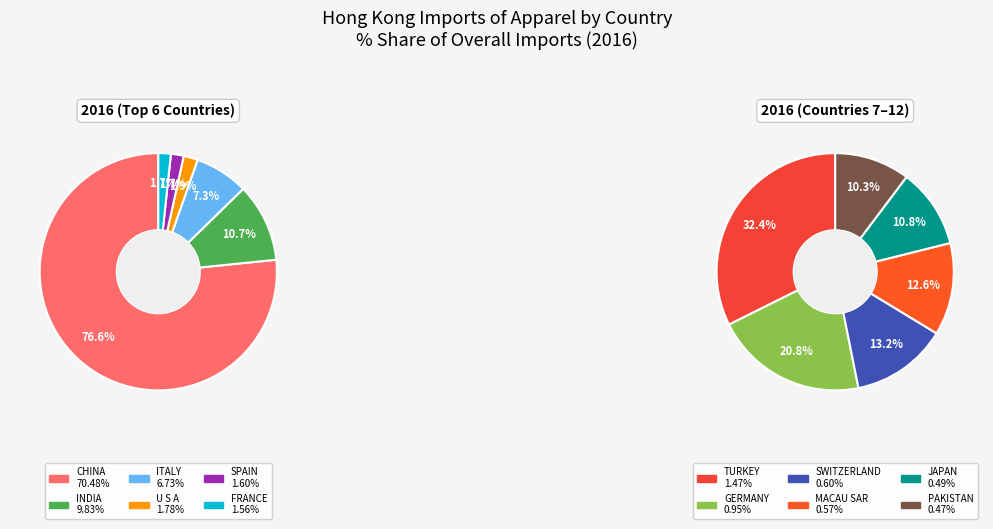

Which category has the biggest portion of the pie?

CHINA